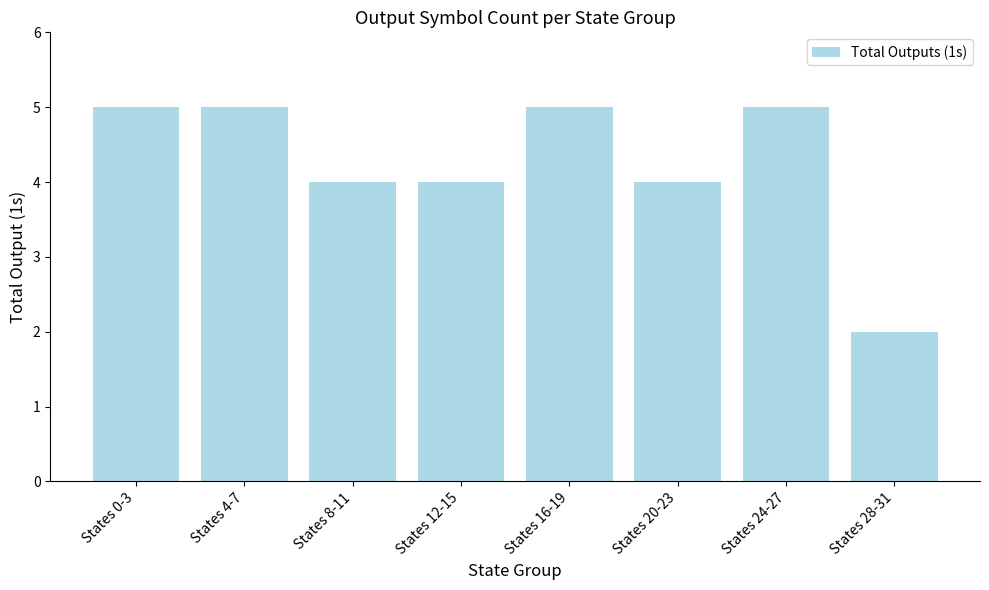

The chart shows a value of 3 at States 28-31. True or false?

False